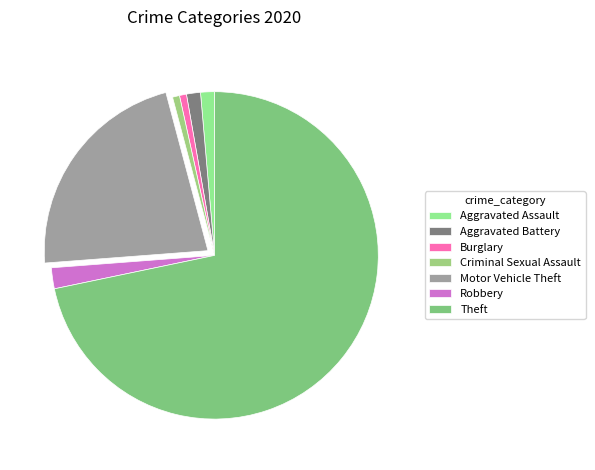

Which has a higher value, Theft or Aggravated Battery?

Theft